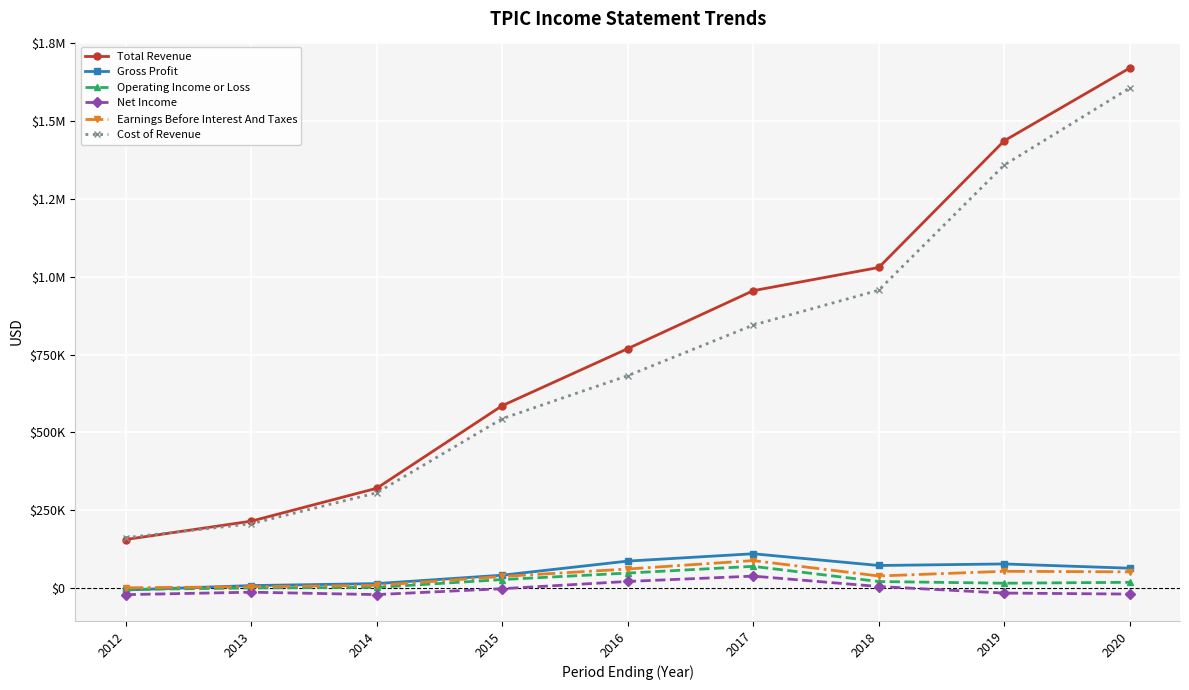

What is the value of the Operating Income or Loss point at the 9th from the left?

18800